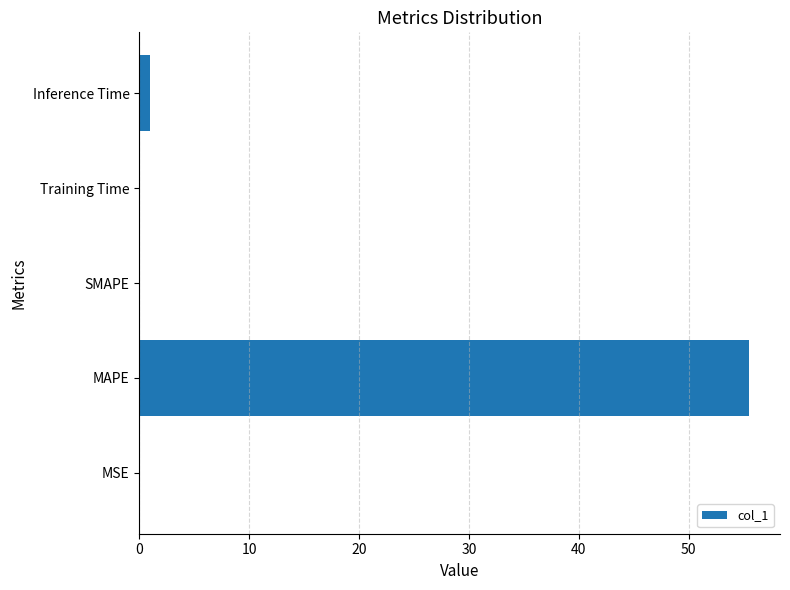

The value at SMAPE is -18.6. True or false?

False